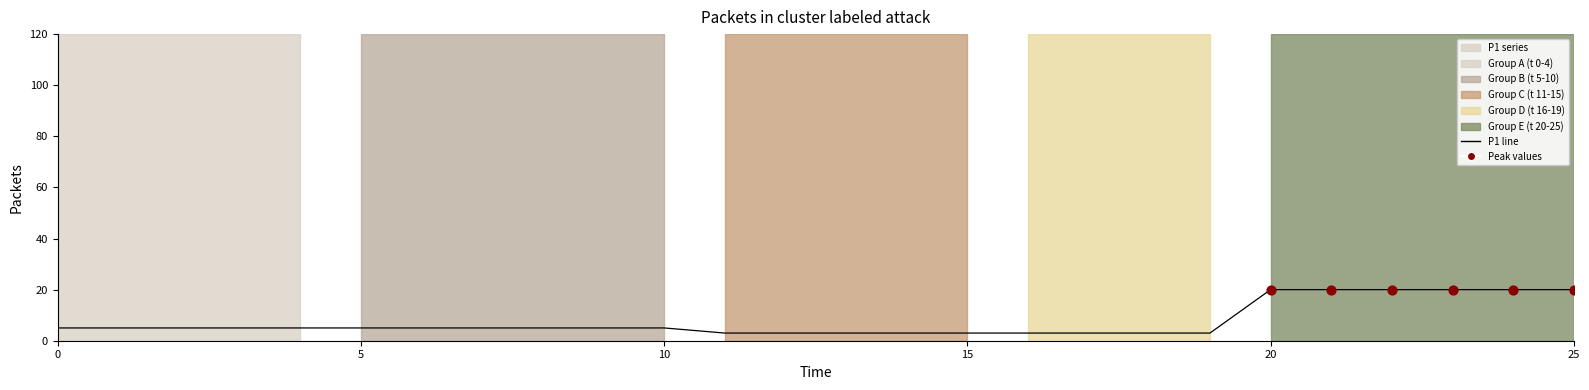

What is the maximum value shown in the chart?

20